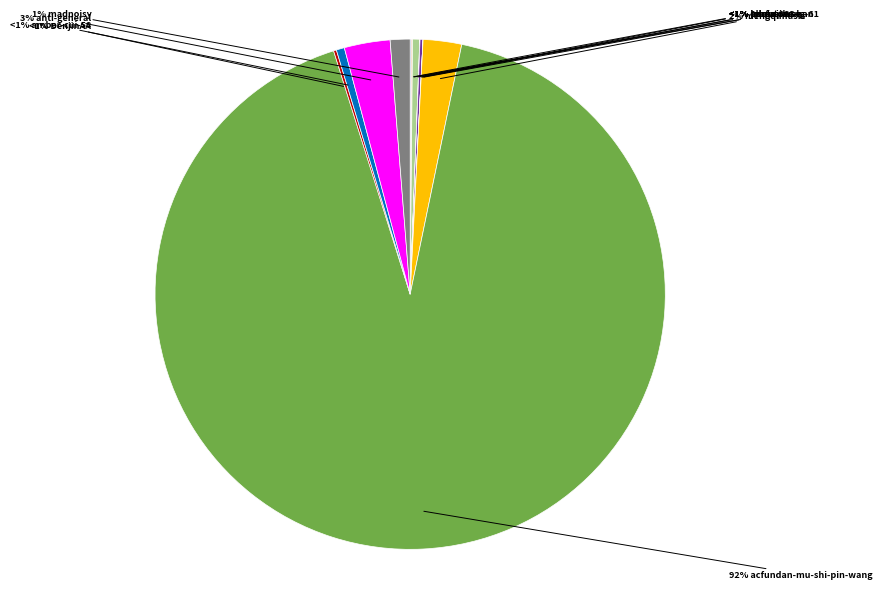

True or false: ou-fu-cheng-61 accounts for 0% of the total.

True